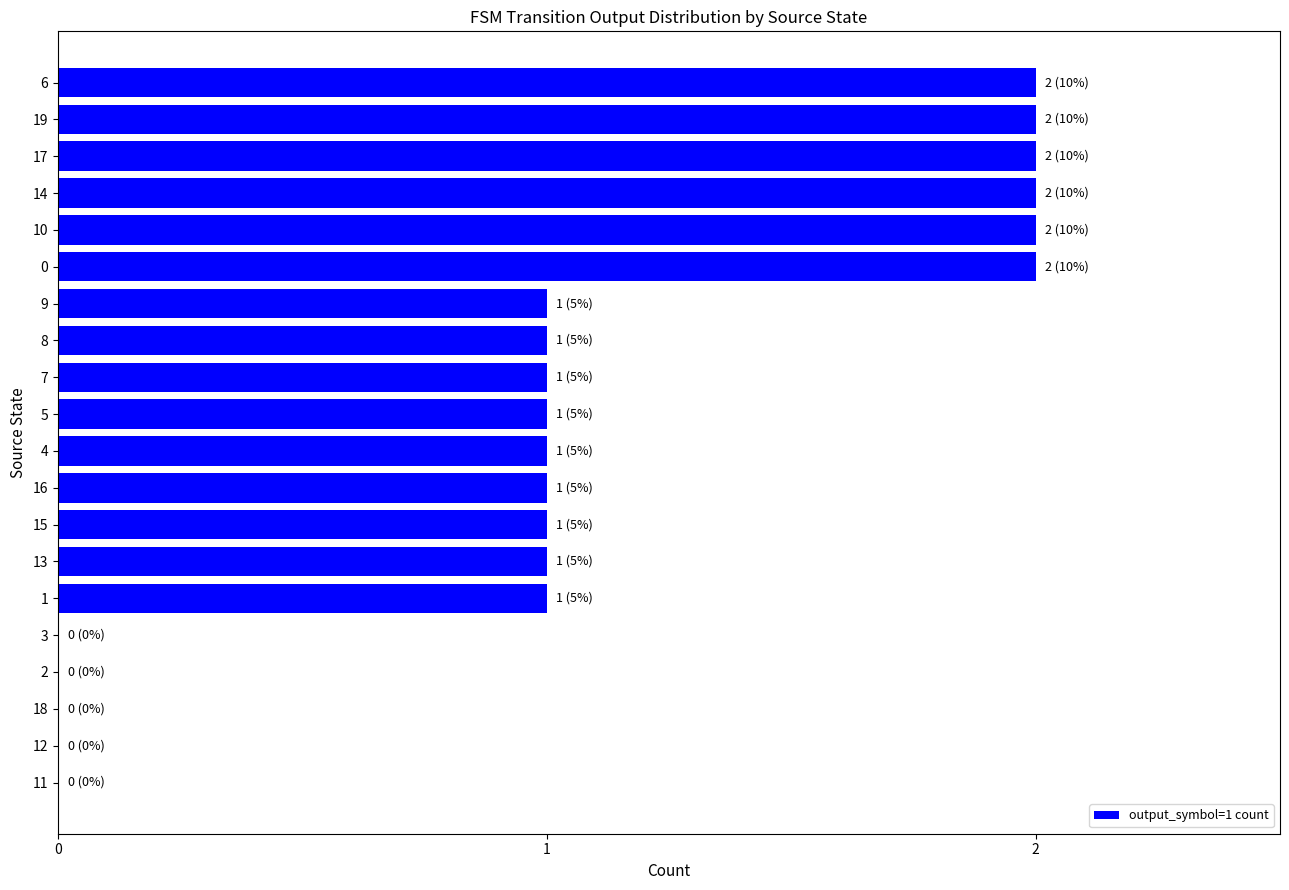

The chart shows a value of 0 at 2. True or false?

True